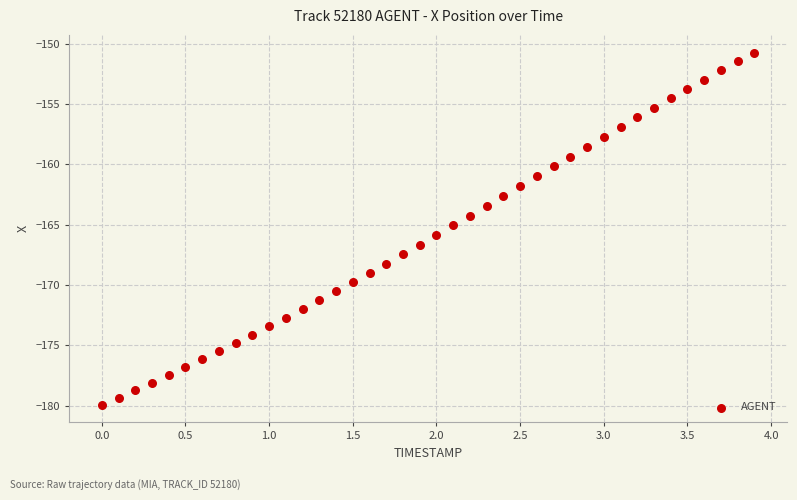

What is the range of Y values (max minus min)?

29.2